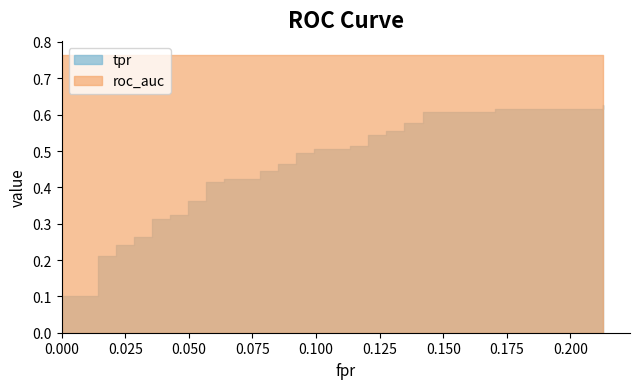

True or false: tpr and roc_auc intersect in this chart.

False